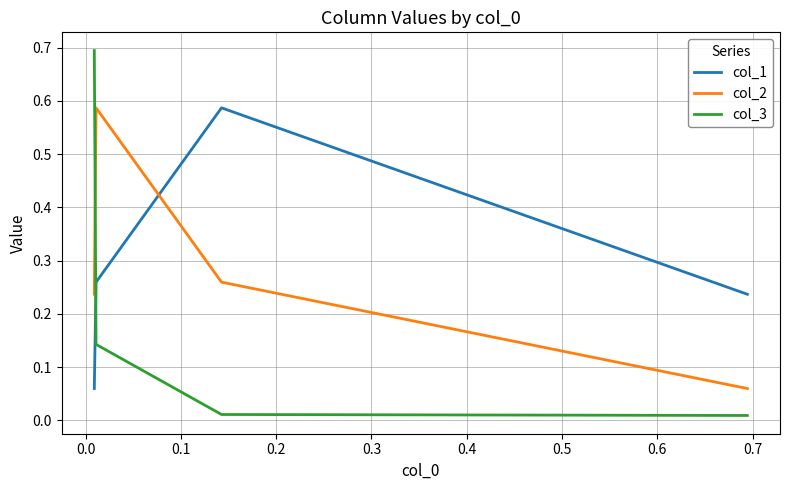

What is the sum of all col_2 values?

1.1